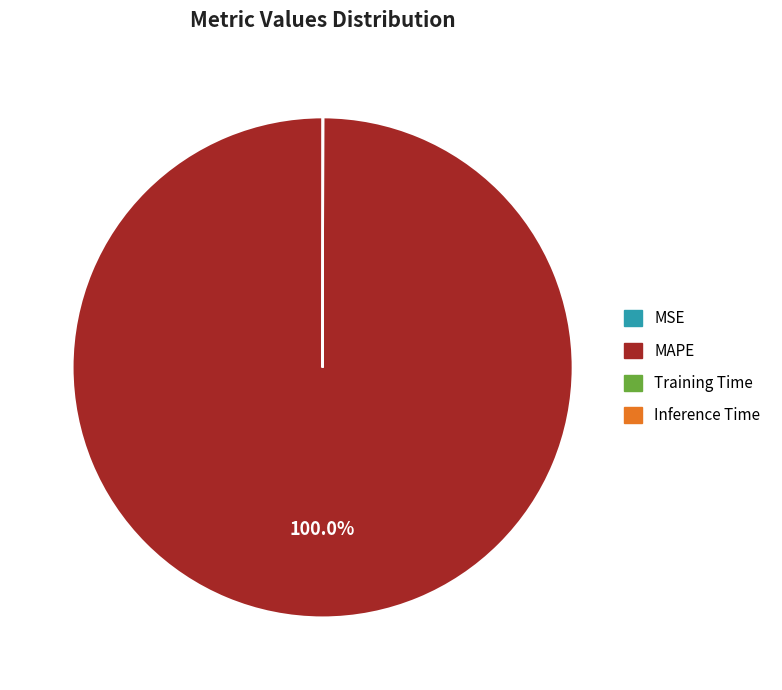

Which category has the biggest portion of the pie?

MAPE